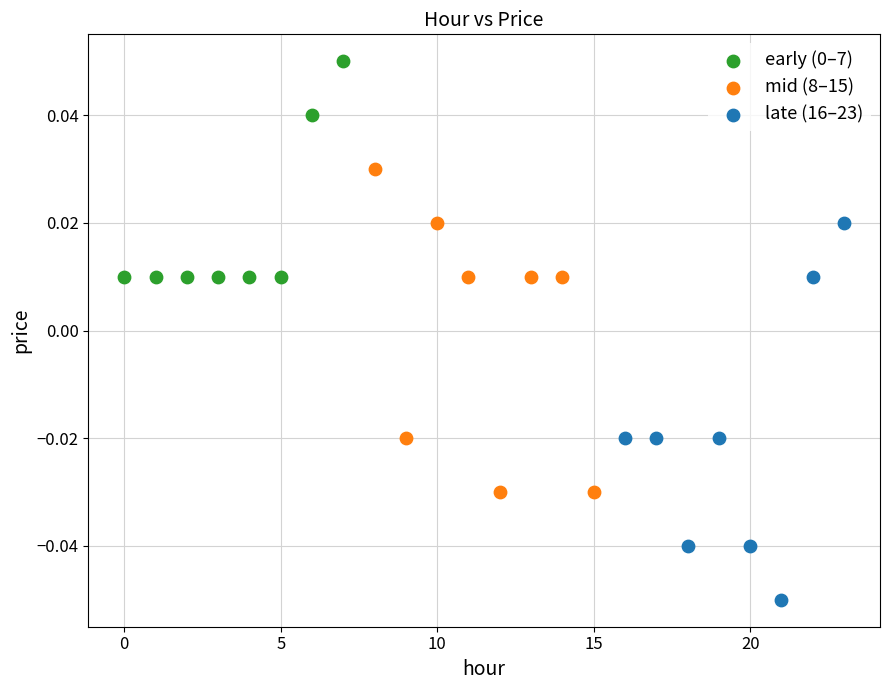

Which series contains the lowest Y value?

late (16–23)